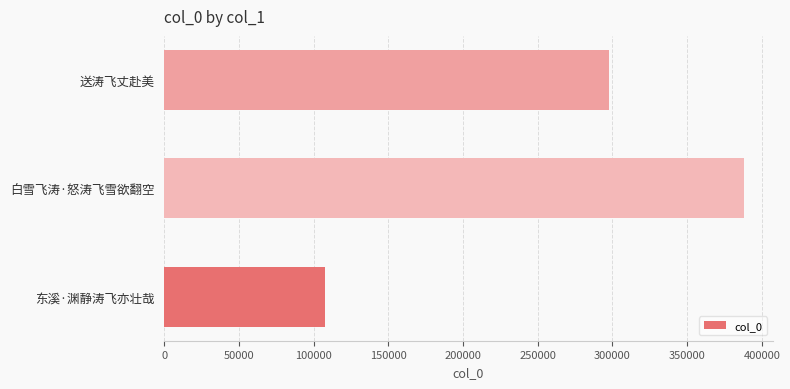

Does the chart contain any negative values?

No